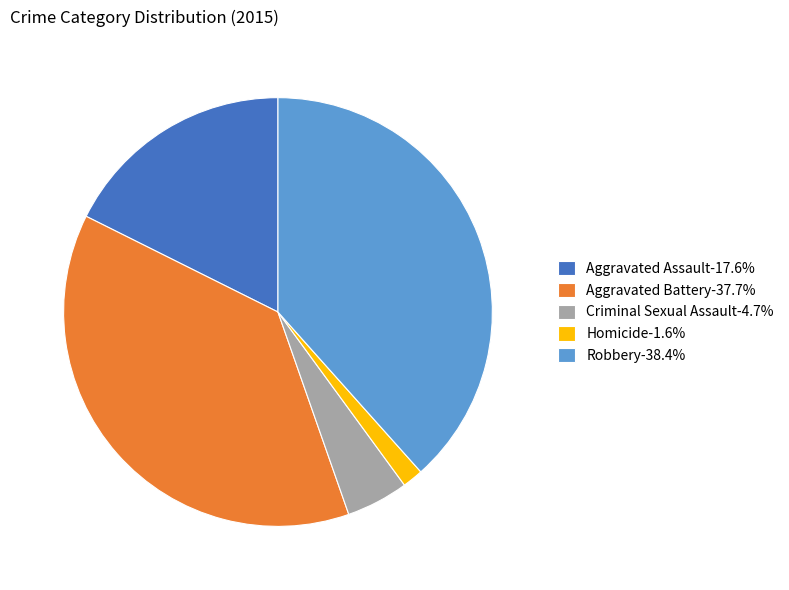

True or false: Criminal Sexual Assault accounts for 5% of the total.

True